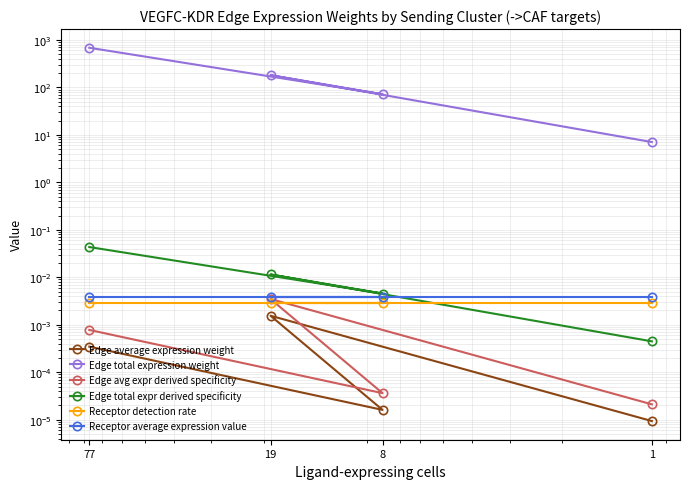

Between 8 and 1, which series saw the biggest shift?

Edge total expression weight